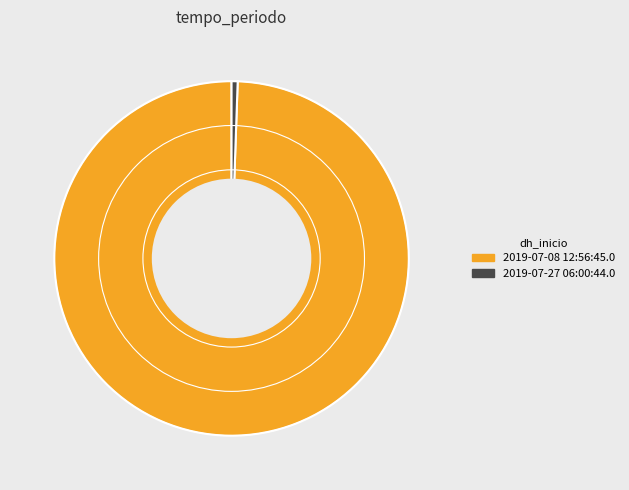

What is the smallest slice in the pie chart?

2019-07-27 06:00:44.0